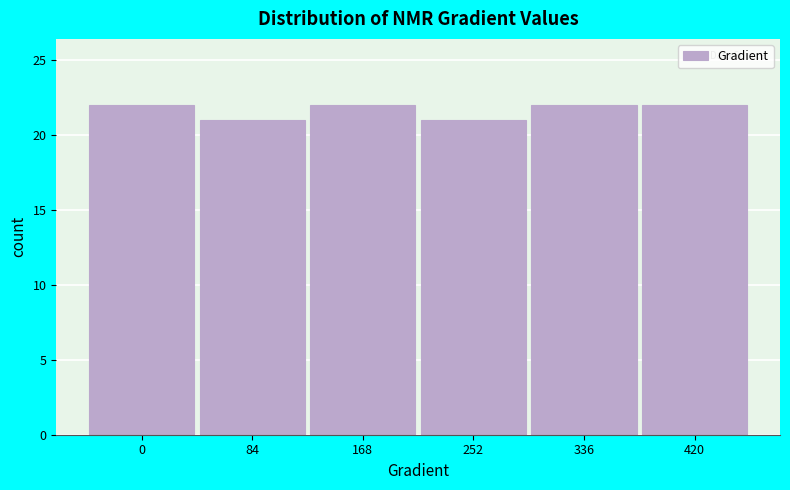

Reading left to right, list all the values displayed in this chart.

22	21	22	21	22	22